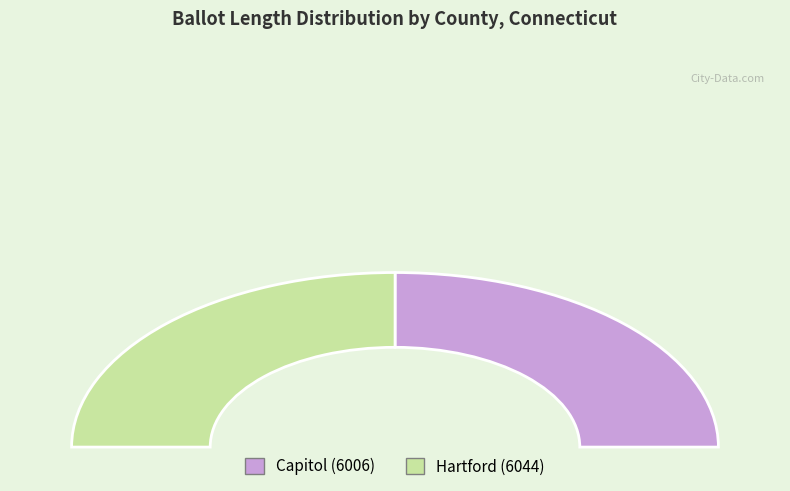

What is the smallest slice in the pie chart?

Capitol (6006)